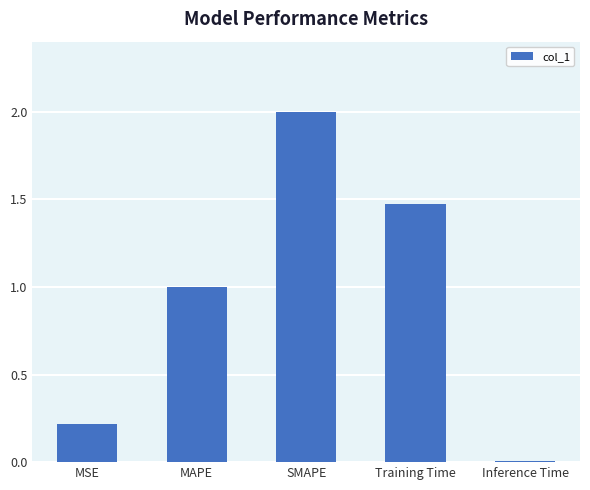

Is it true that the value at MAPE is 1.0?

True